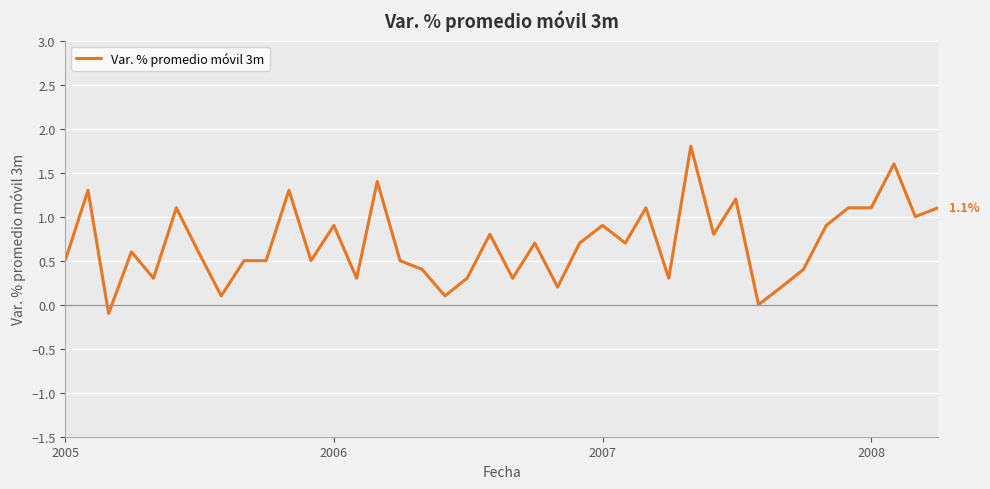

Does the chart have visible grid lines?

Yes